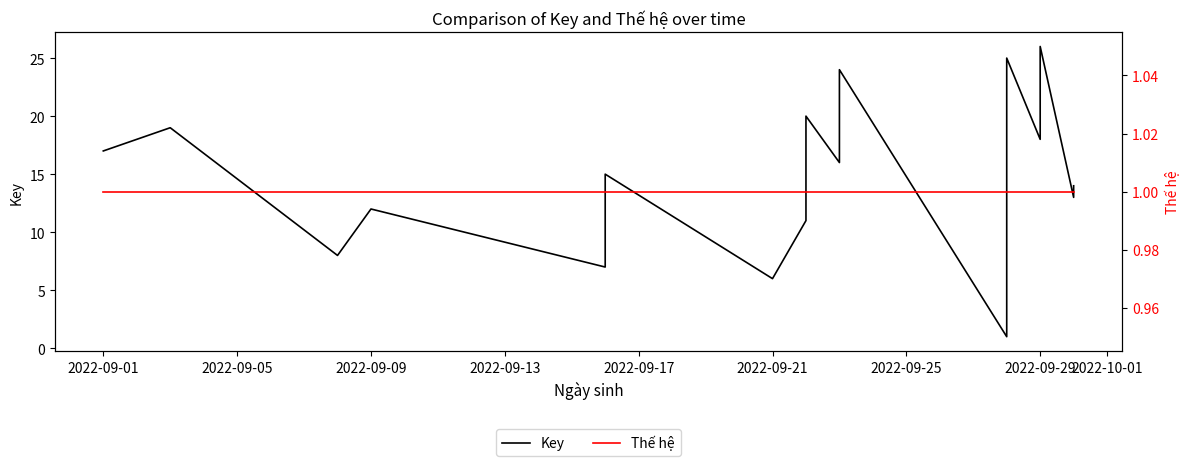

What is the difference between the second highest and minimum values in the Key series?

24